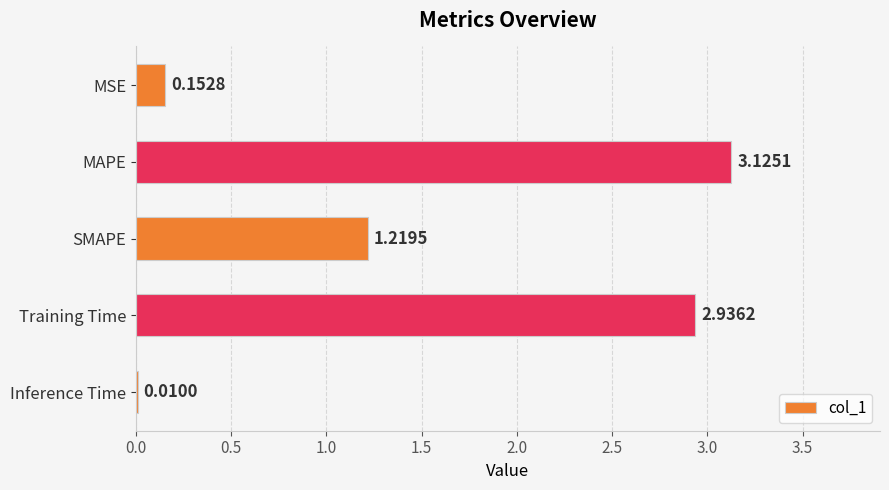

Between MSE and Training Time, which is larger?

Training Time